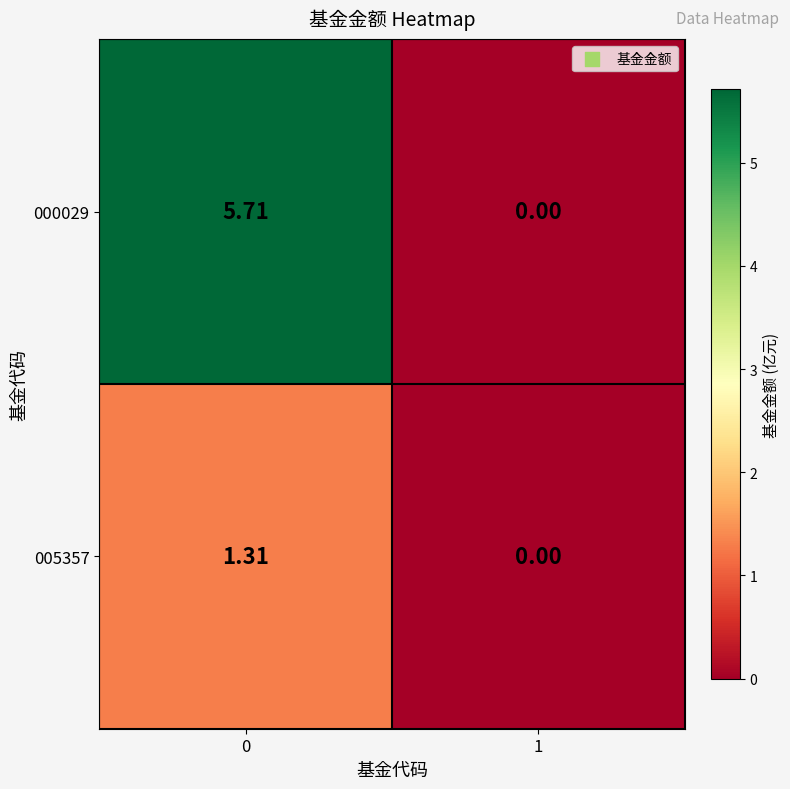

What is the difference between the highest and lowest values at 0?

4.4